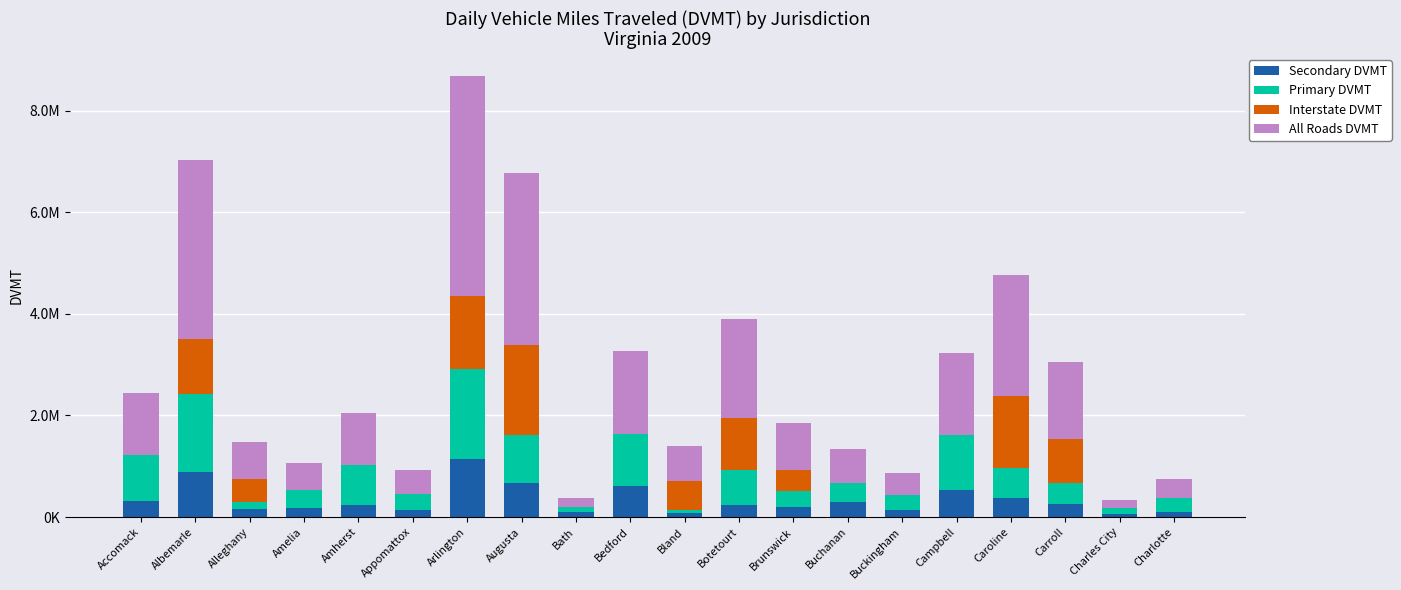

Does the chart contain stacked bars?

Yes